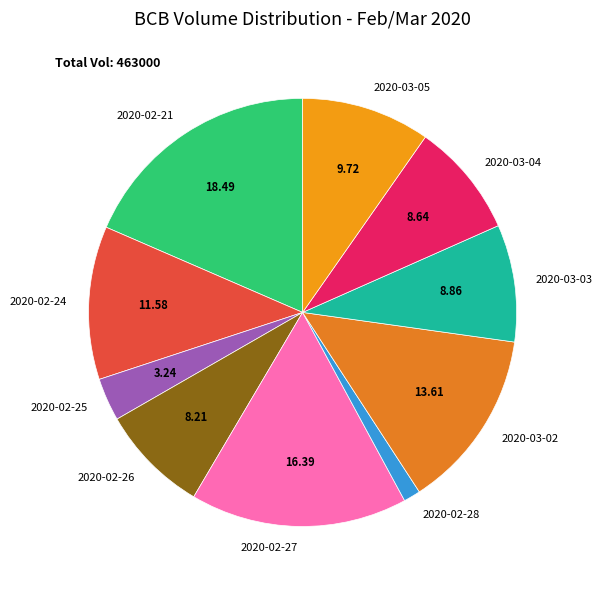

Is the sum of 2020-02-27 and 2020-03-04 greater than half?

No